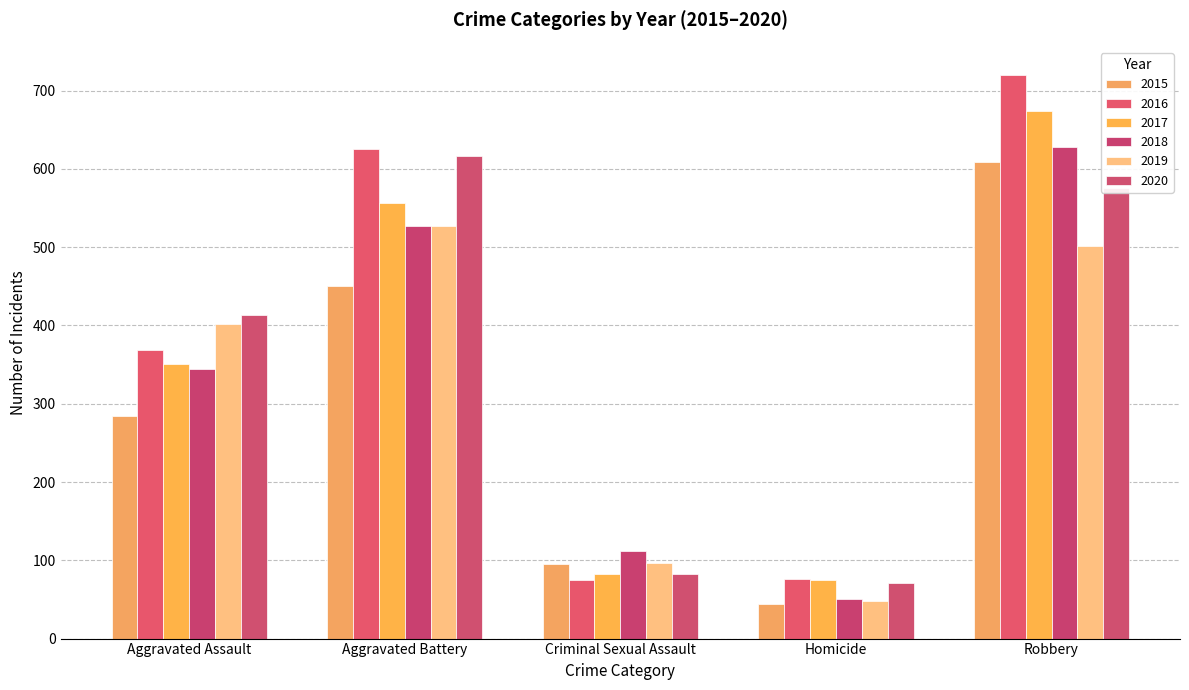

What position from the right is Aggravated Battery?

4